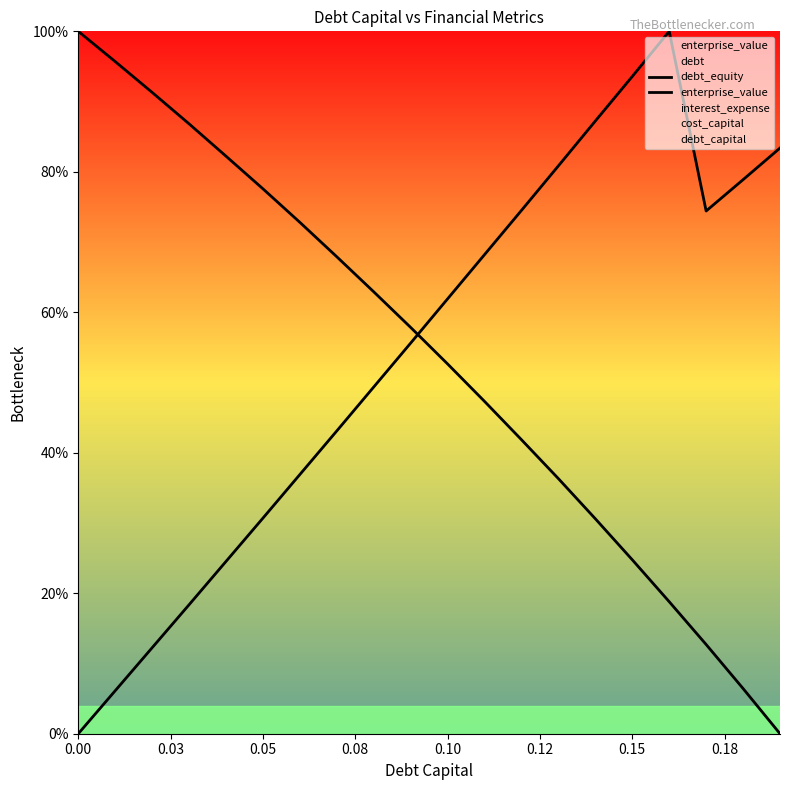

The value of enterprise_value at 0.15 is 0.2. True or false?

False